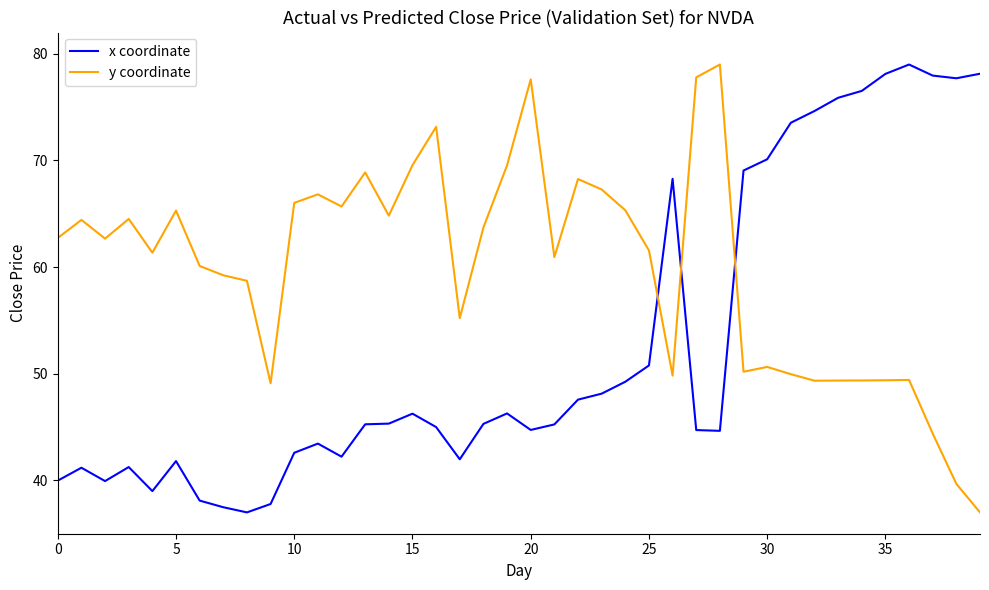

What is the highest value of the y coordinate series?

79.0